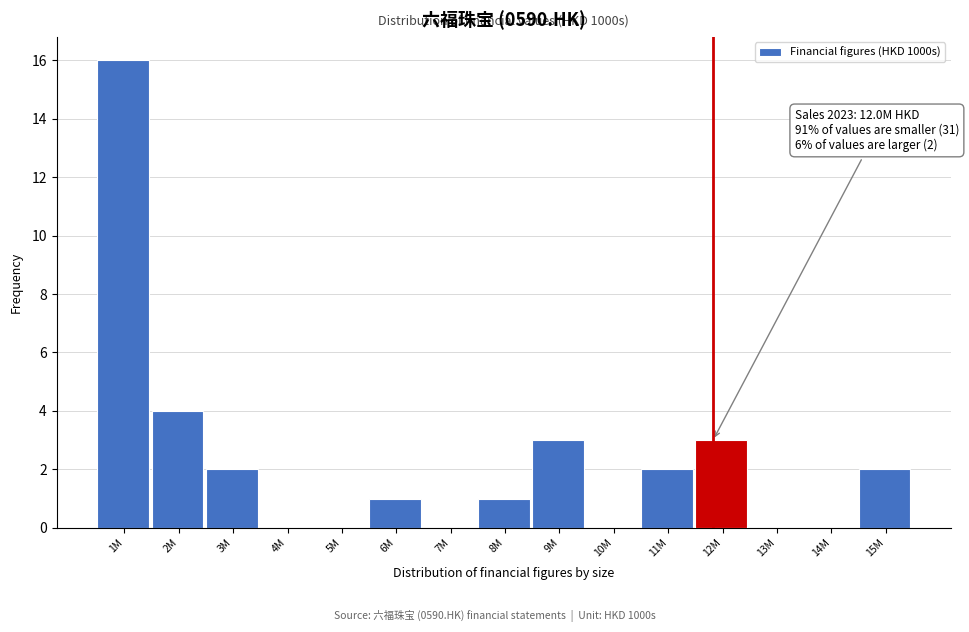

Reading right to left, extract all data points from this chart.

15M=2	14M=0	13M=0	12M=3	11M=2	10M=0	9M=3	8M=1	7M=0	6M=1	5M=0	4M=0	3M=2	2M=4	1M=16